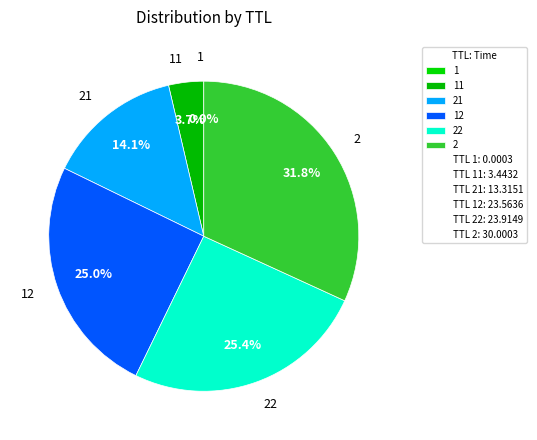

Does 22 account for over 50% of the chart?

No